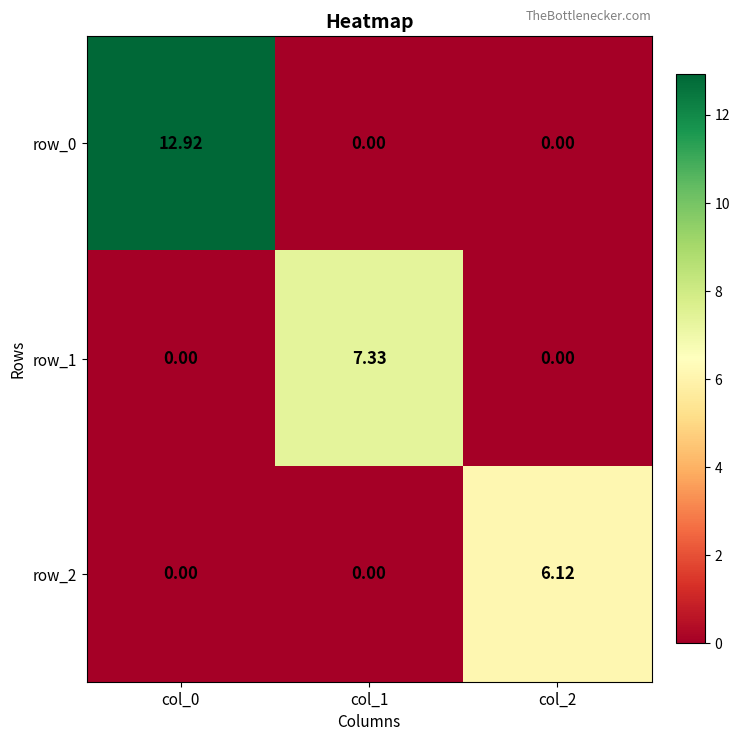

Is the value of row_1 at col_1 greater than the value of row_0 at col_0?

No